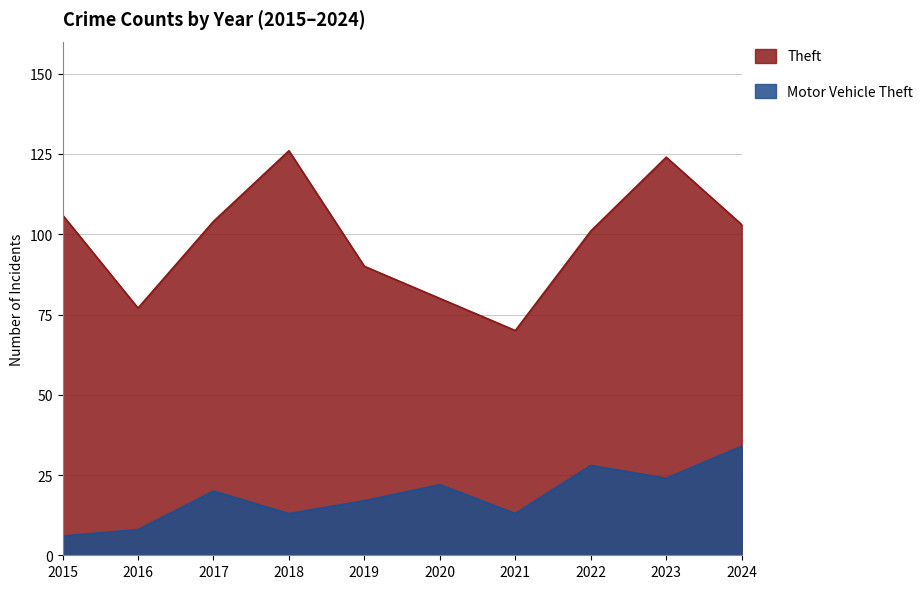

How many interior local peaks does the Motor Vehicle Theft series have?

3